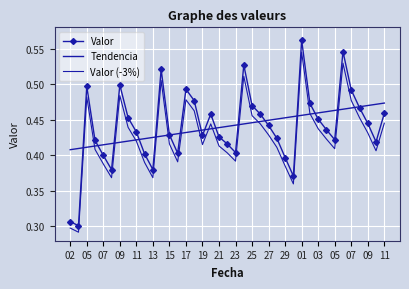

Reading left to right, list all the values displayed in this chart.

Valor: 0.3	0.3	0.5	0.4	0.4	0.4	0.5	0.5	0.4	0.4	0.4	0.5	0.4	0.4	0.5	0.5	0.4	0.5	0.4	0.4	0.4	0.5	0.5	0.5	0.4	0.4	0.4	0.4	0.6	0.5	0.5	0.4	0.4	0.5	0.5	0.5	0.4	0.4	0.5
Tendencia: 0.4	0.4	0.4	0.4	0.4	0.4	0.4	0.4	0.4	0.4	0.4	0.4	0.4	0.4	0.4	0.4	0.4	0.4	0.4	0.4	0.4	0.4	0.4	0.4	0.4	0.5	0.5	0.5	0.5	0.5	0.5	0.5	0.5	0.5	0.5	0.5	0.5	0.5	0.5
Valor (-3%): 0.3	0.3	0.5	0.4	0.4	0.4	0.5	0.4	0.4	0.4	0.4	0.5	0.4	0.4	0.5	0.5	0.4	0.4	0.4	0.4	0.4	0.5	0.5	0.4	0.4	0.4	0.4	0.4	0.5	0.5	0.4	0.4	0.4	0.5	0.5	0.5	0.4	0.4	0.4